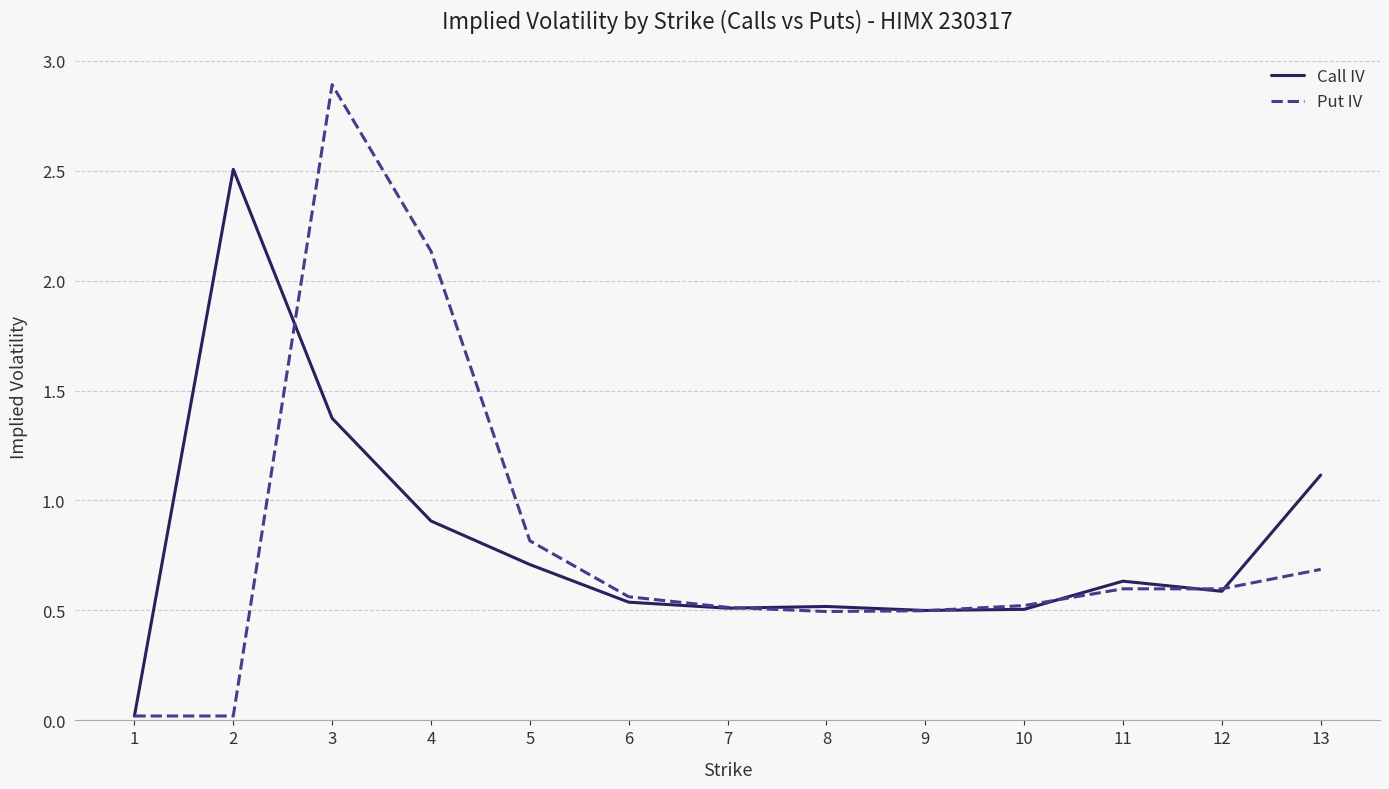

The Call IV series shows 0.2 at 10. True or false?

False